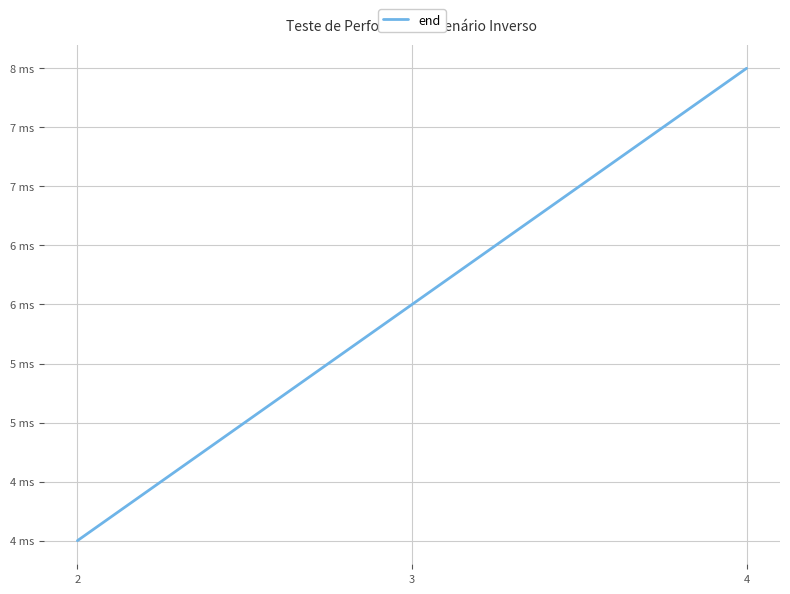

What is the change in value from 2 to 3?

+2